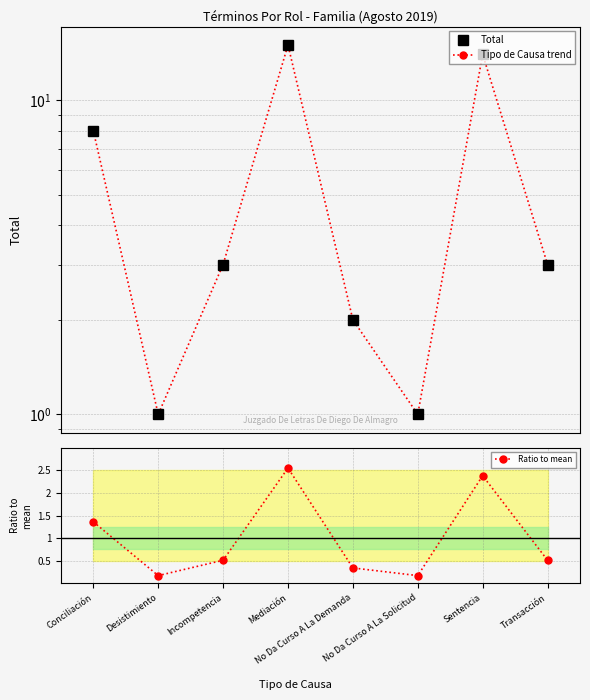

Which label corresponds to the largest value in the chart?

Mediación